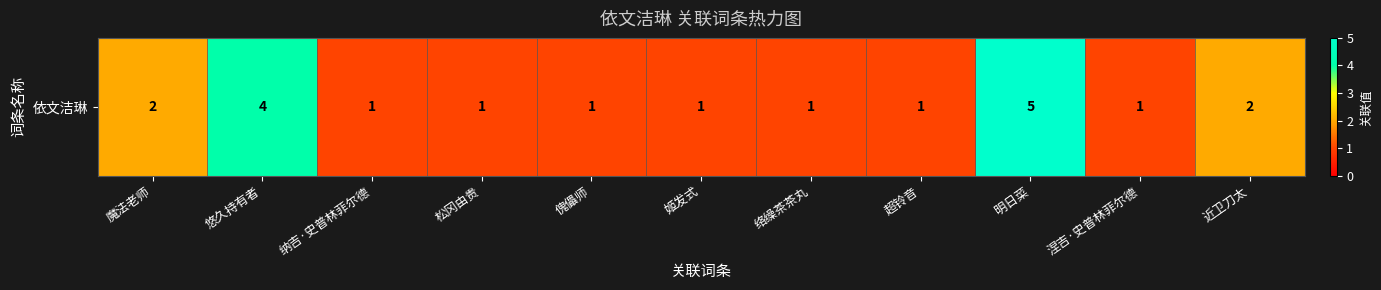

What is the approximate value at 悠久持有者?

4